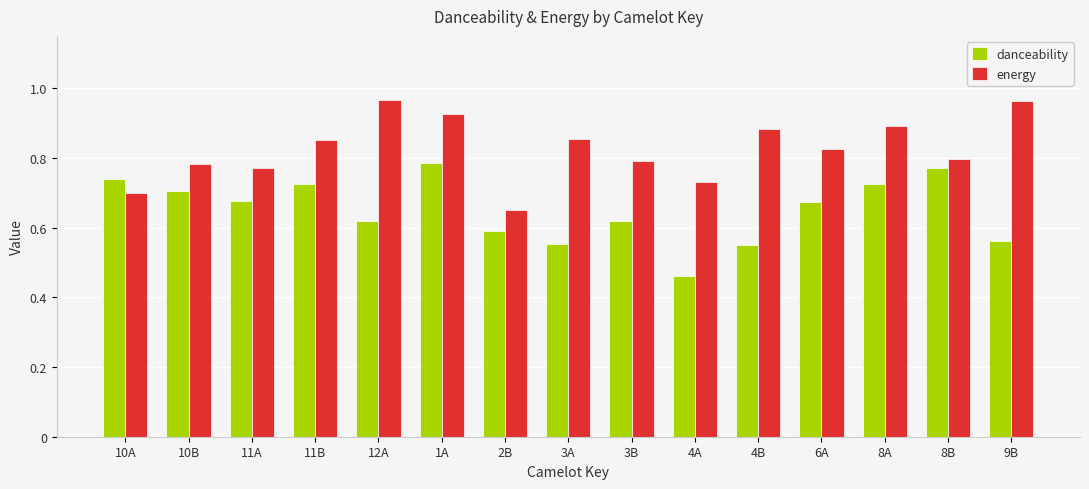

True or false: energy has a value of 0.7 at 4A.

True